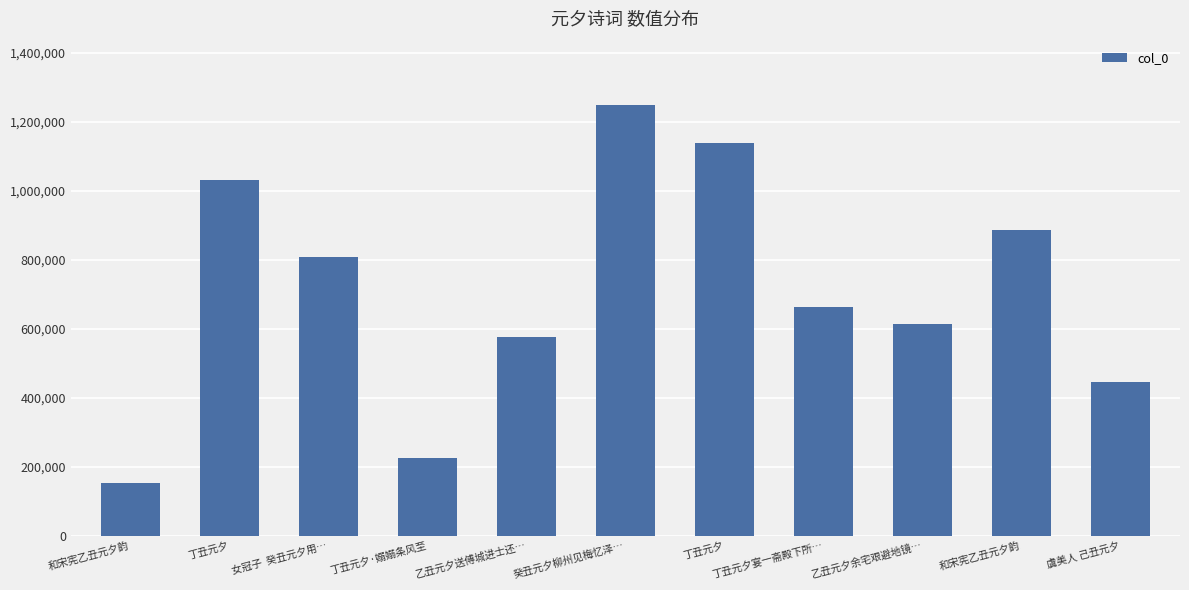

Between 癸丑元夕柳州见梅忆泽… and 和宋宪乙丑元夕韵, which is larger?

癸丑元夕柳州见梅忆泽…